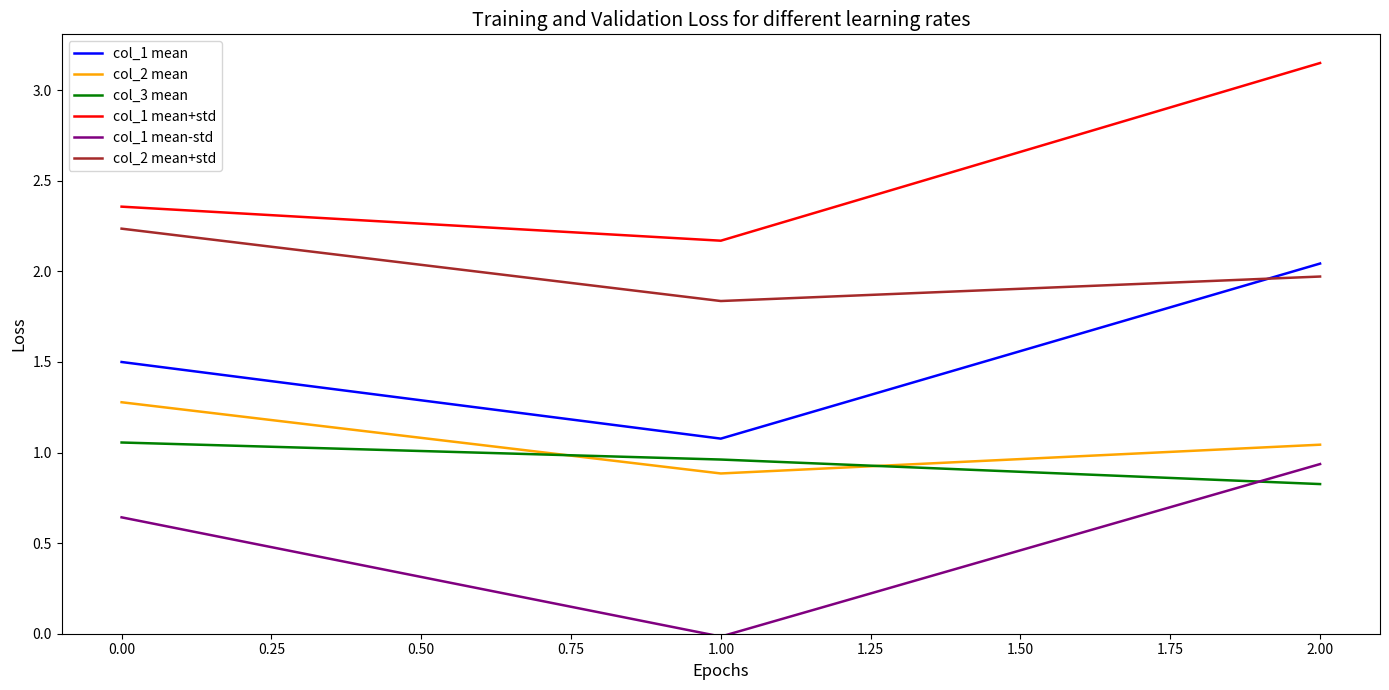

How many categories are shown in the chart?

3